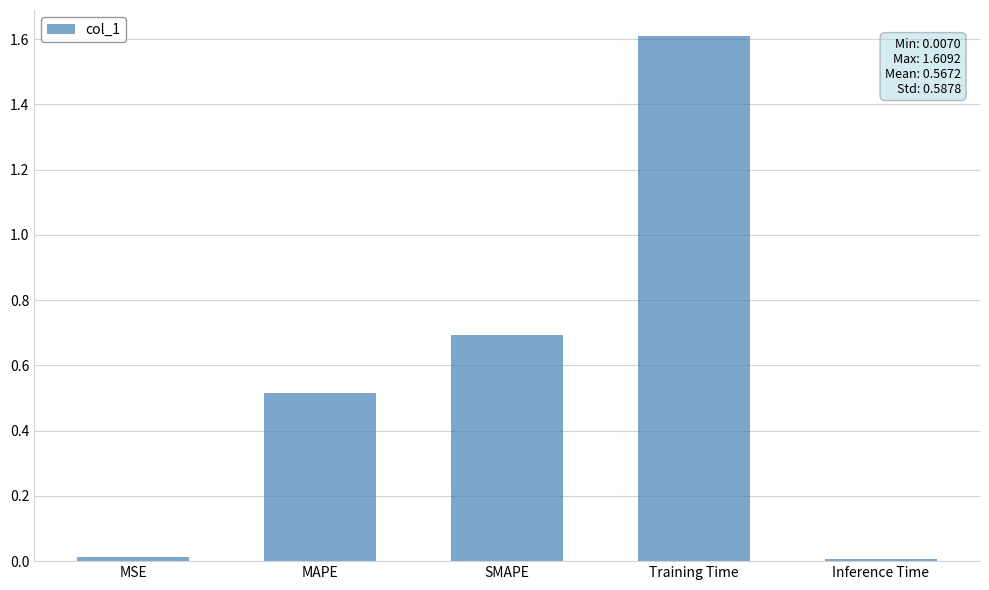

How many bars are there in total?

5